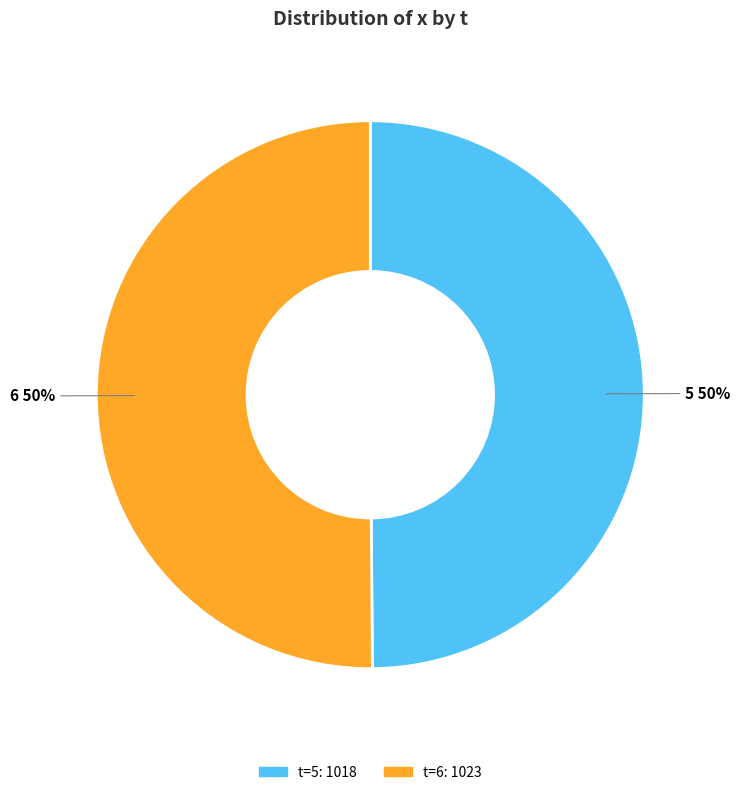

To the nearest percent, what percentage of the pie is 5?

50%